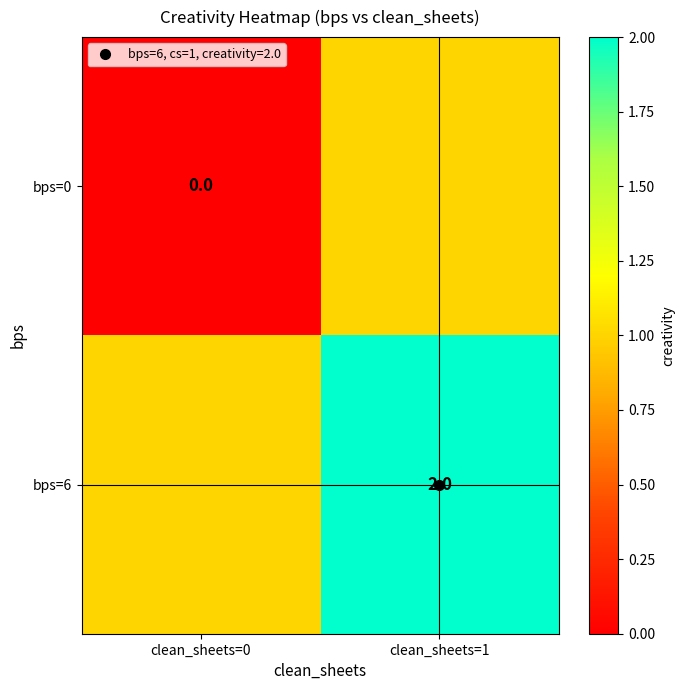

What is the difference between the bps=6 values at clean_sheets=0 and clean_sheets=1?

1